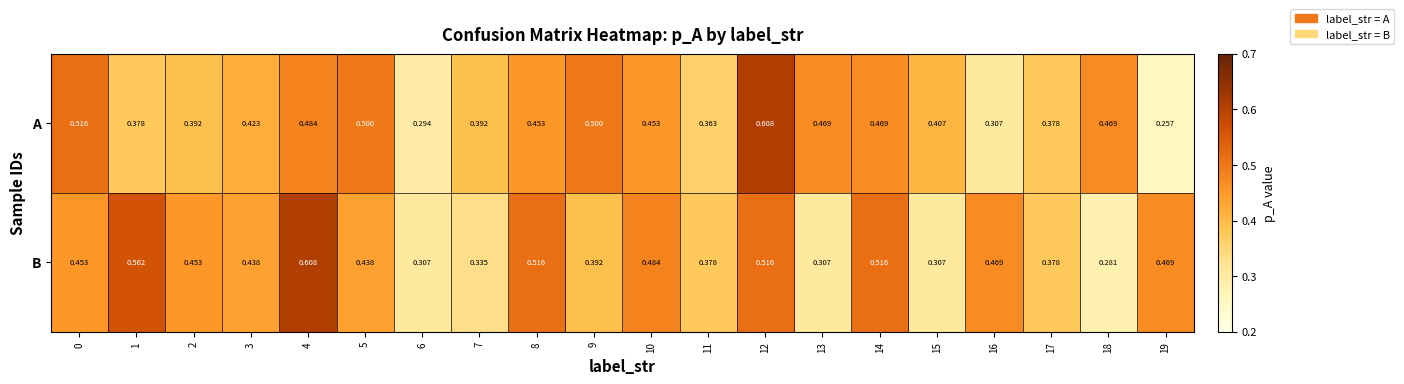

At 9, list the series in order from largest to smallest.

A, B